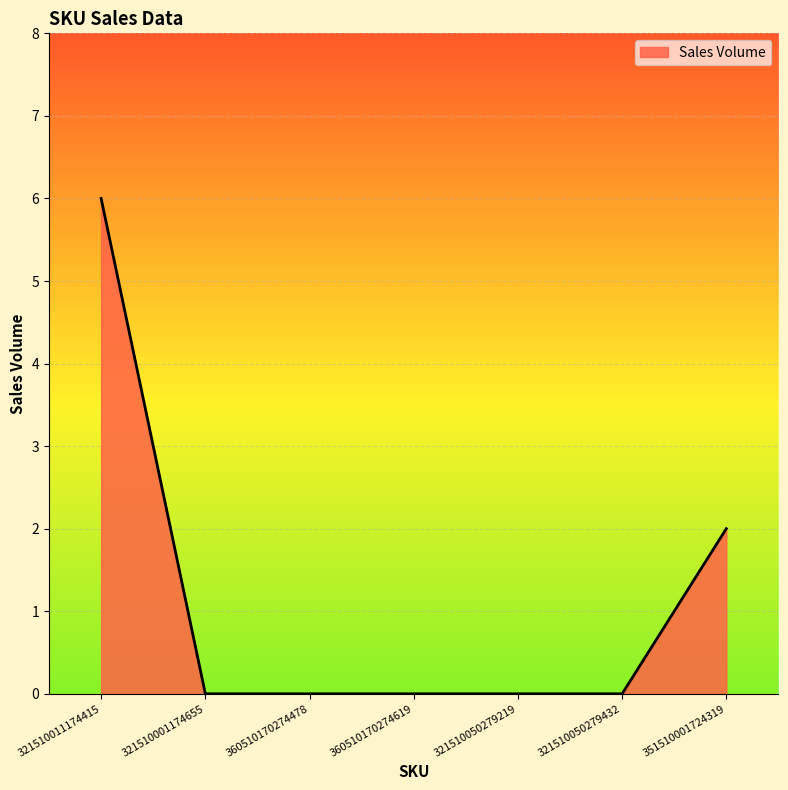

What is the sum of all values?

8